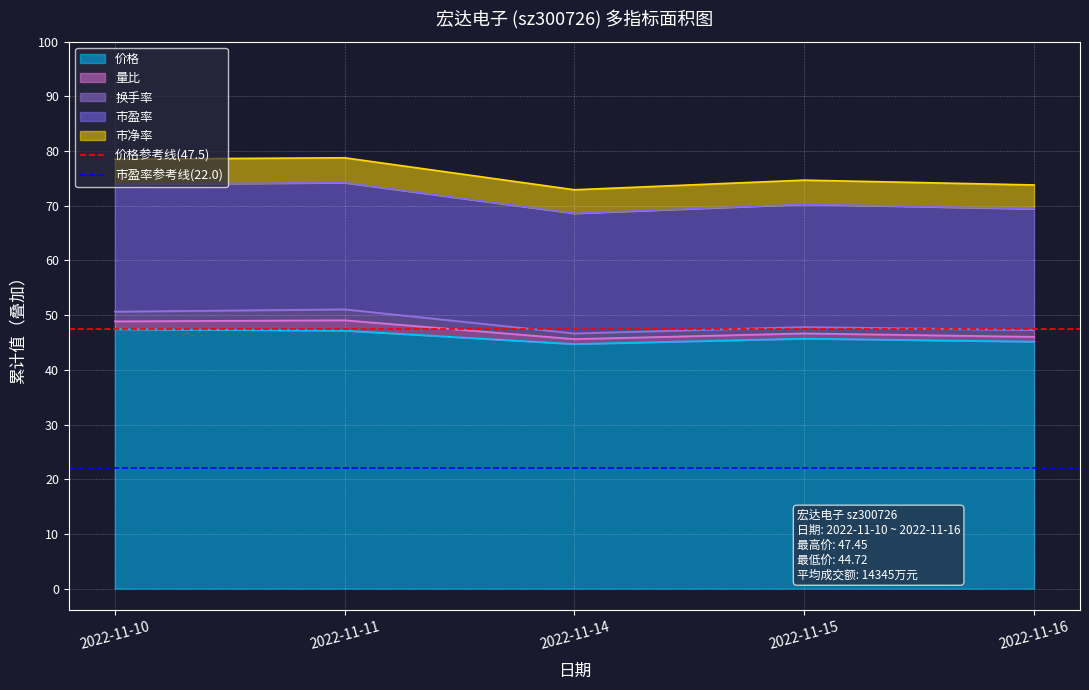

True or false: 价格 has a value of 45.7 at 2022-11-15.

True